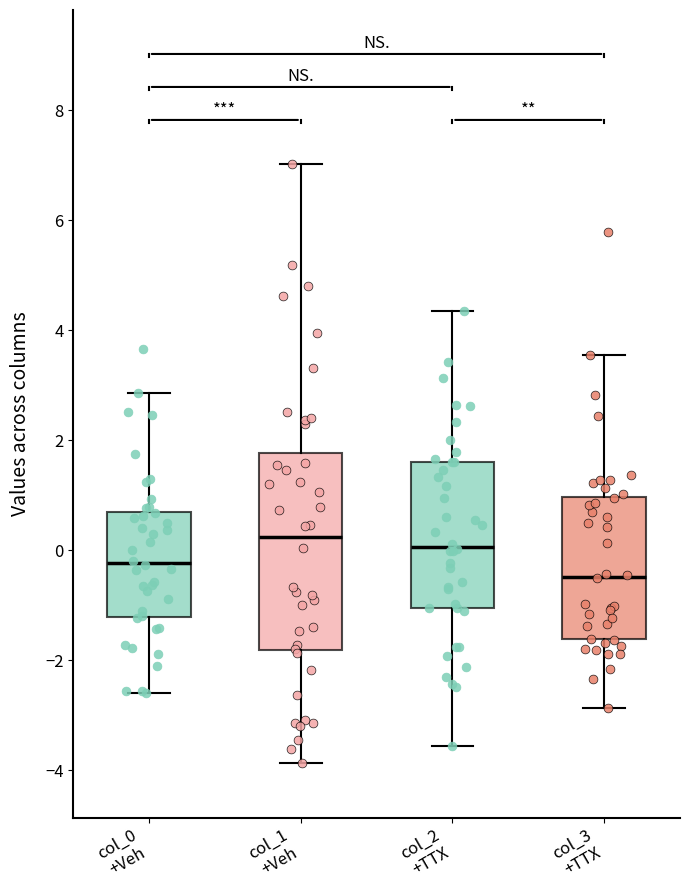

Reading left to right, transcribe this box plot: for each box, give where its median line is, the range the box spans, and where its two whiskers end, as read against the y-axis. The values are not printed on the chart, so give them approximately, as read against the axis.

col_0 +Veh: median -0.2, box -1.2 to 0.6, whiskers -2.6 to 2.8
col_1 +Veh: median 0.2, box -1.8 to 1.8, whiskers -3.8 to 7.0
col_2 +TTX: median 0.0, box -1.0 to 1.6, whiskers -3.6 to 4.4
col_3 +TTX: median -0.4, box -1.6 to 1.0, whiskers -2.8 to 3.6